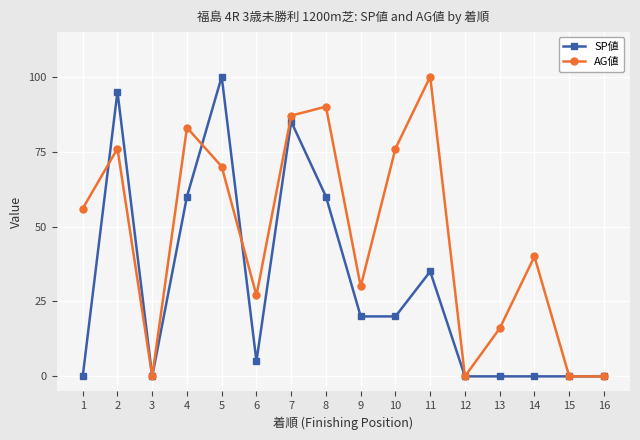

Does the chart have visible grid lines?

Yes